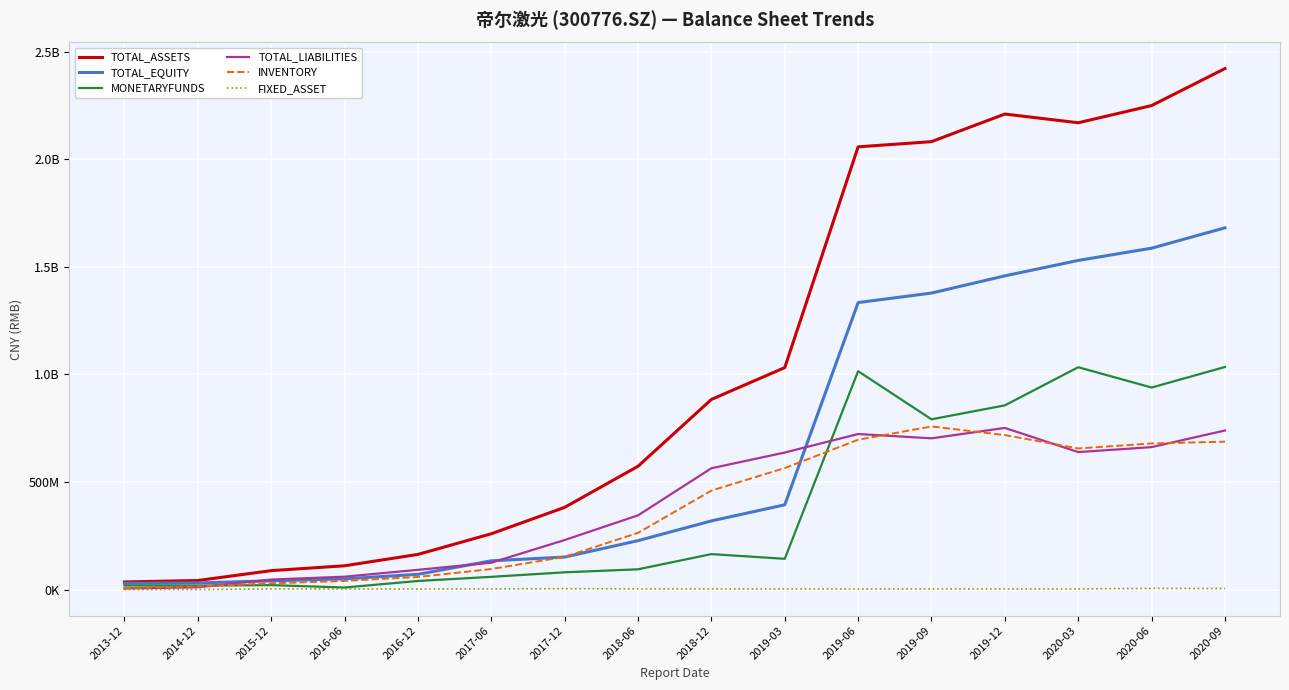

True or false: FIXED_ASSET and TOTAL_LIABILITIES cross at least once.

False